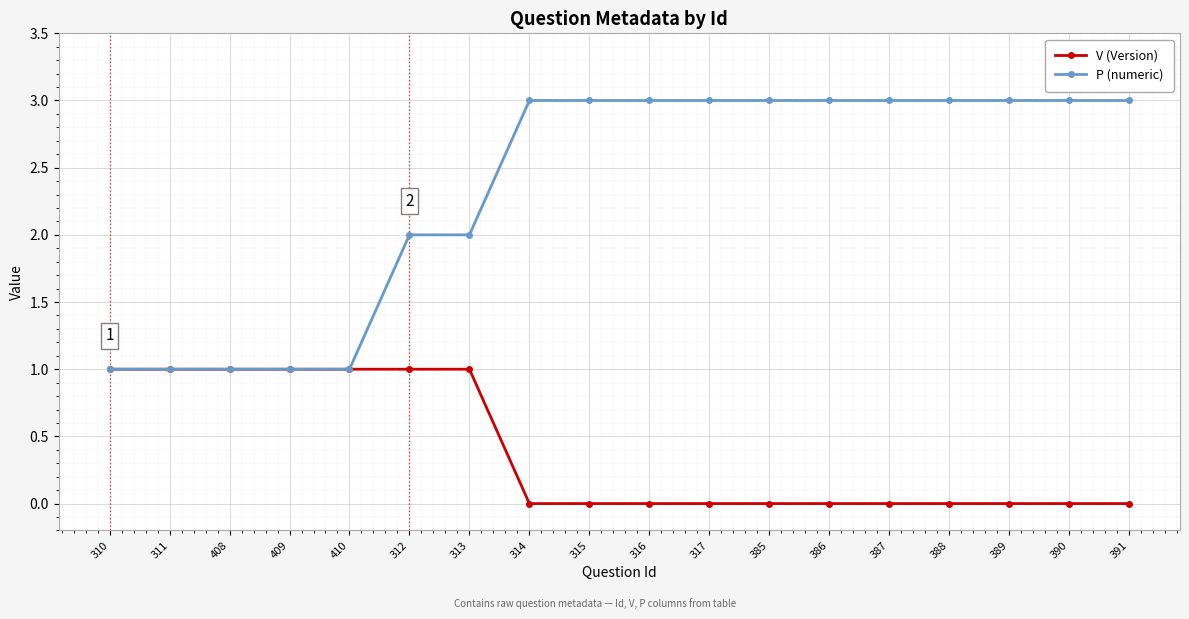

What are all the series names shown in the legend?

V (Version), P (numeric)